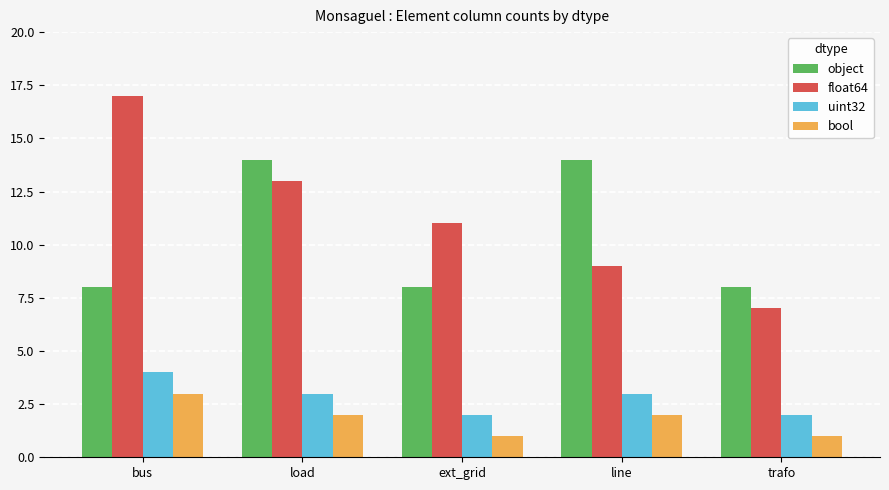

Rank the categories by float64 value from highest to lowest.

bus, load, ext_grid, line, trafo